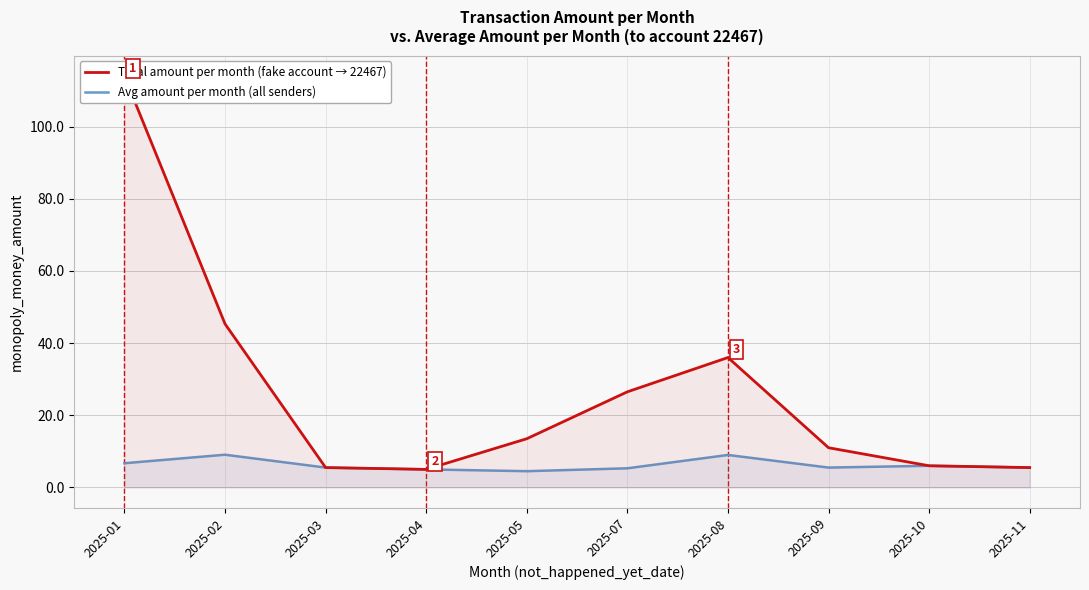

At how many categories does at least one series exceed 102?

1